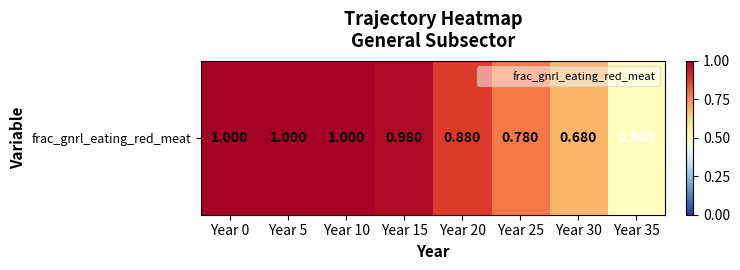

Which category has the highest value across all series?

Year 0